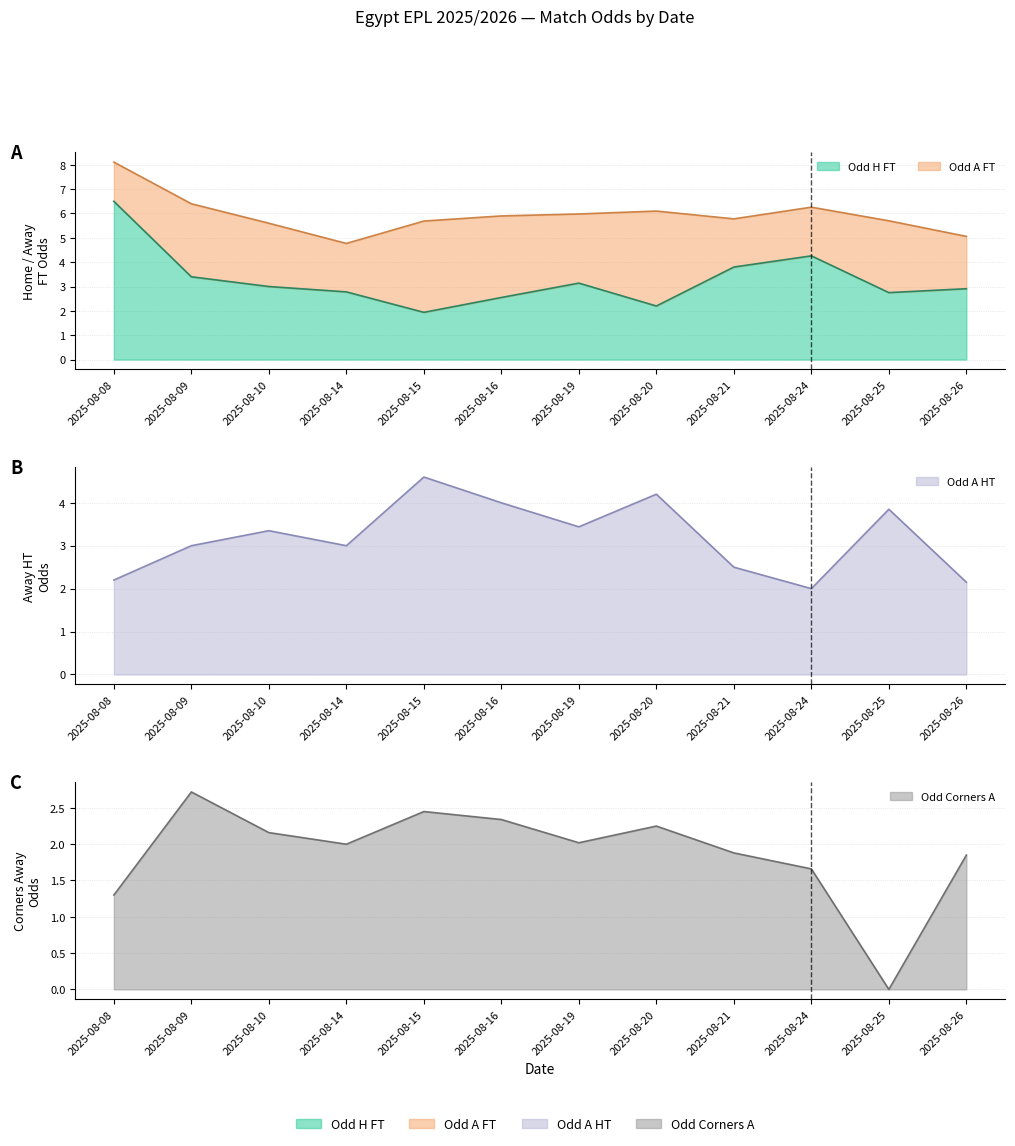

Where is the first local maximum for Odd_Corners_A?

2025-08-09